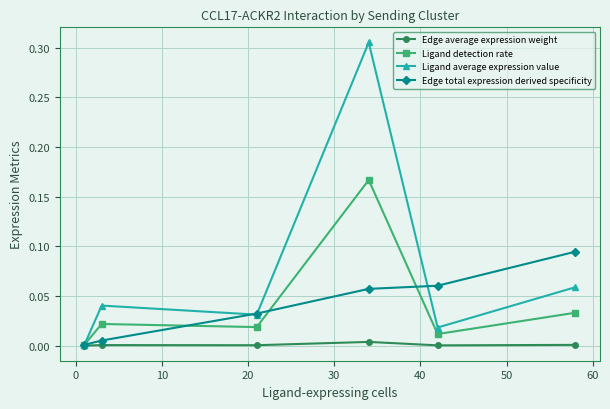

Which series has the widest spread of values?

Ligand average expression value